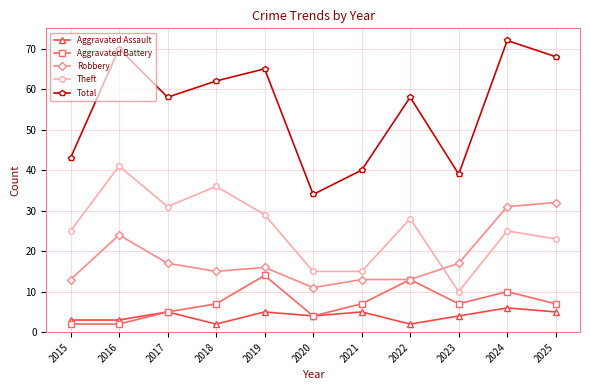

True or false: Theft and Aggravated Assault cross at least once.

False